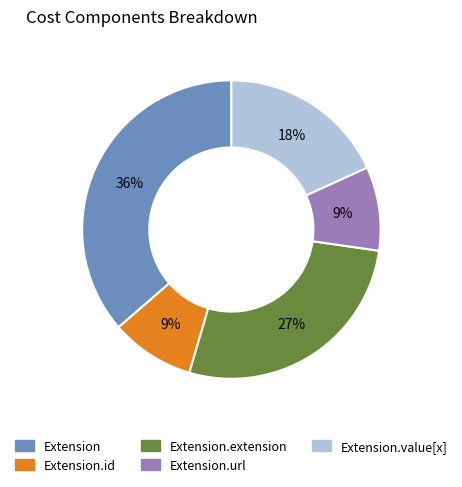

Is there a majority slice in this chart?

No